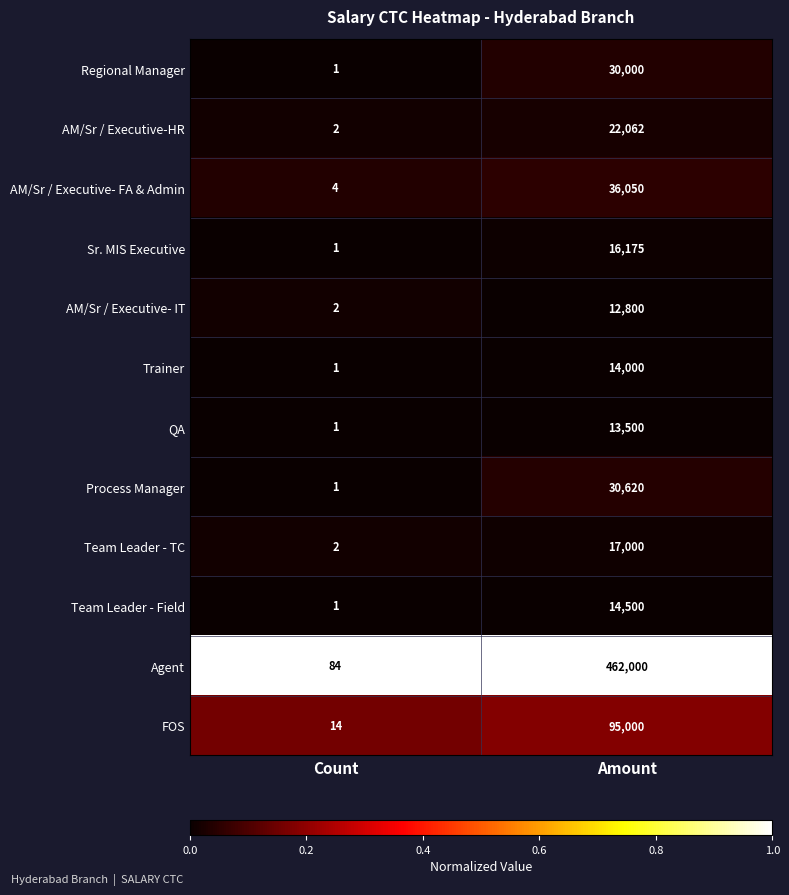

How many data points does each series have?

2